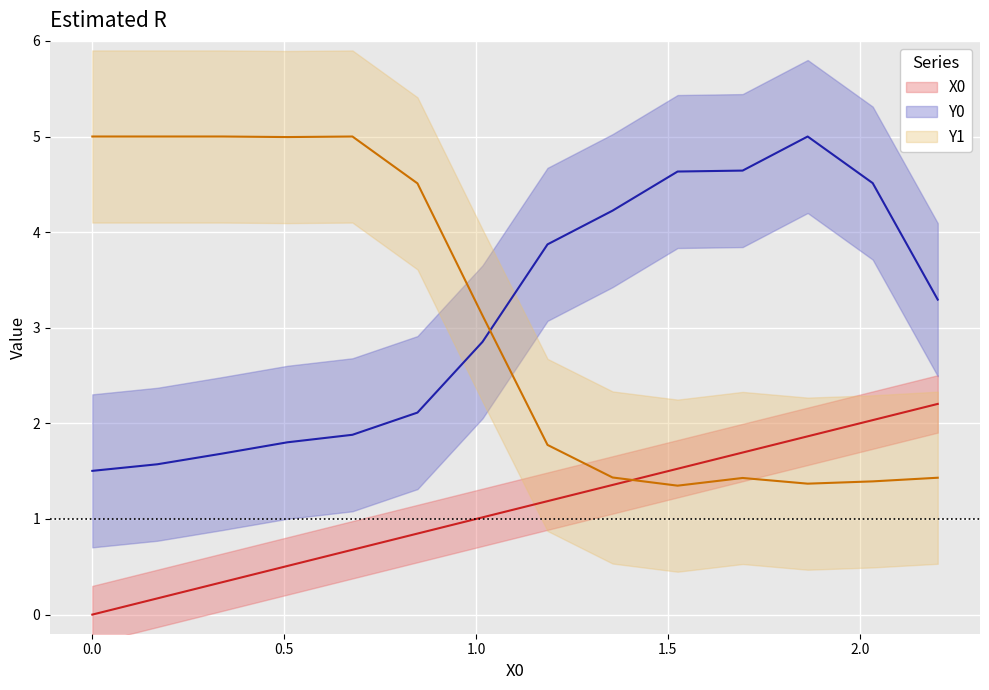

What is the label of the 5th point from the left?

0.67797